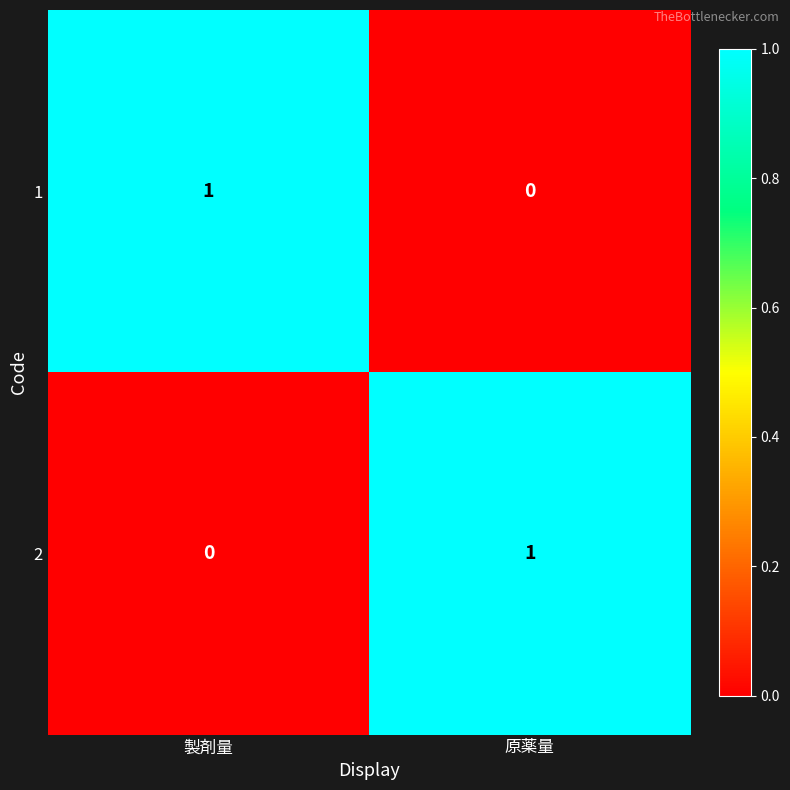

The 1 series shows 0 at 原薬量. True or false?

True